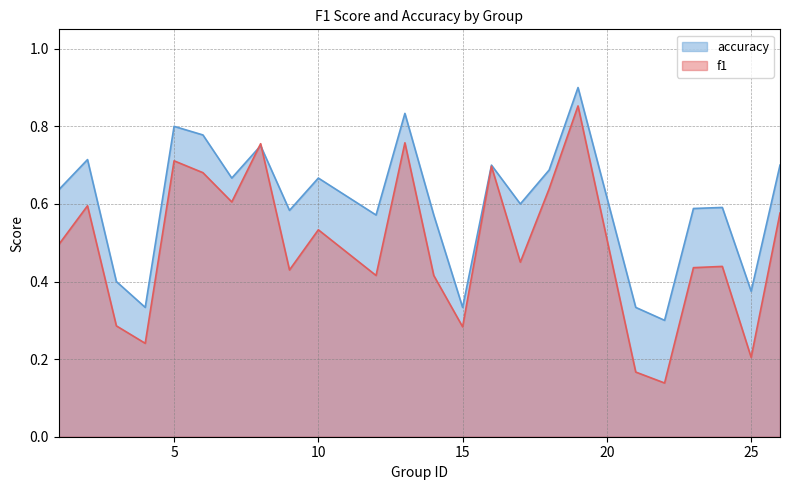

Which series ends up on top after the final intersection of f1 and accuracy?

accuracy